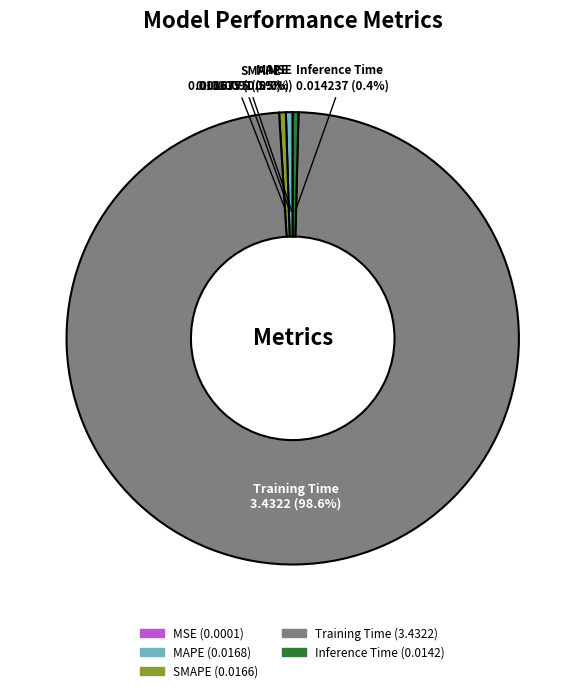

True or false: Inference Time accounts for 12% of the total.

False